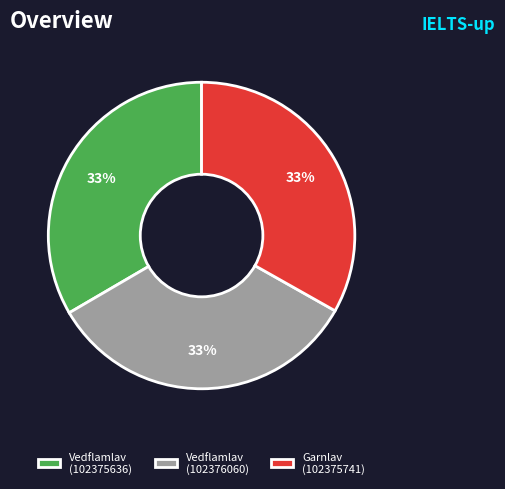

The Vedflamlav (102375636) slice represents 33% of the pie. True or false?

True